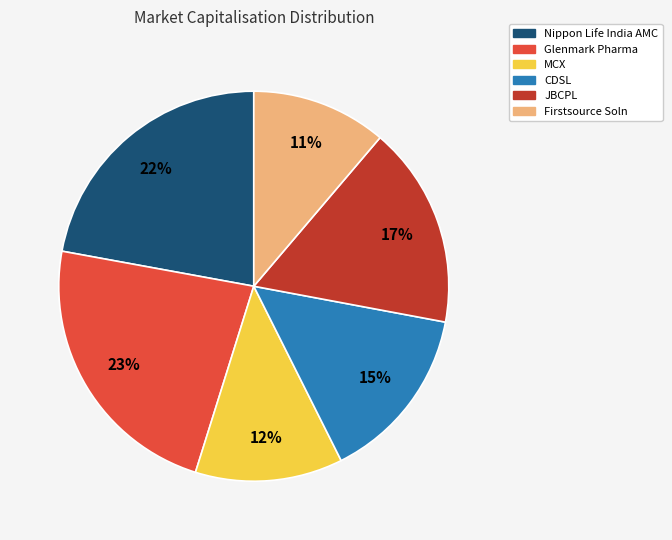

The Glenmark Pharma slice represents 36% of the pie. True or false?

False